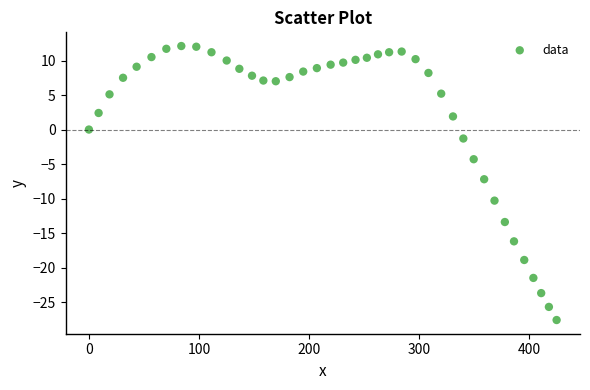

What is the range of X values (max minus min)?

424.7